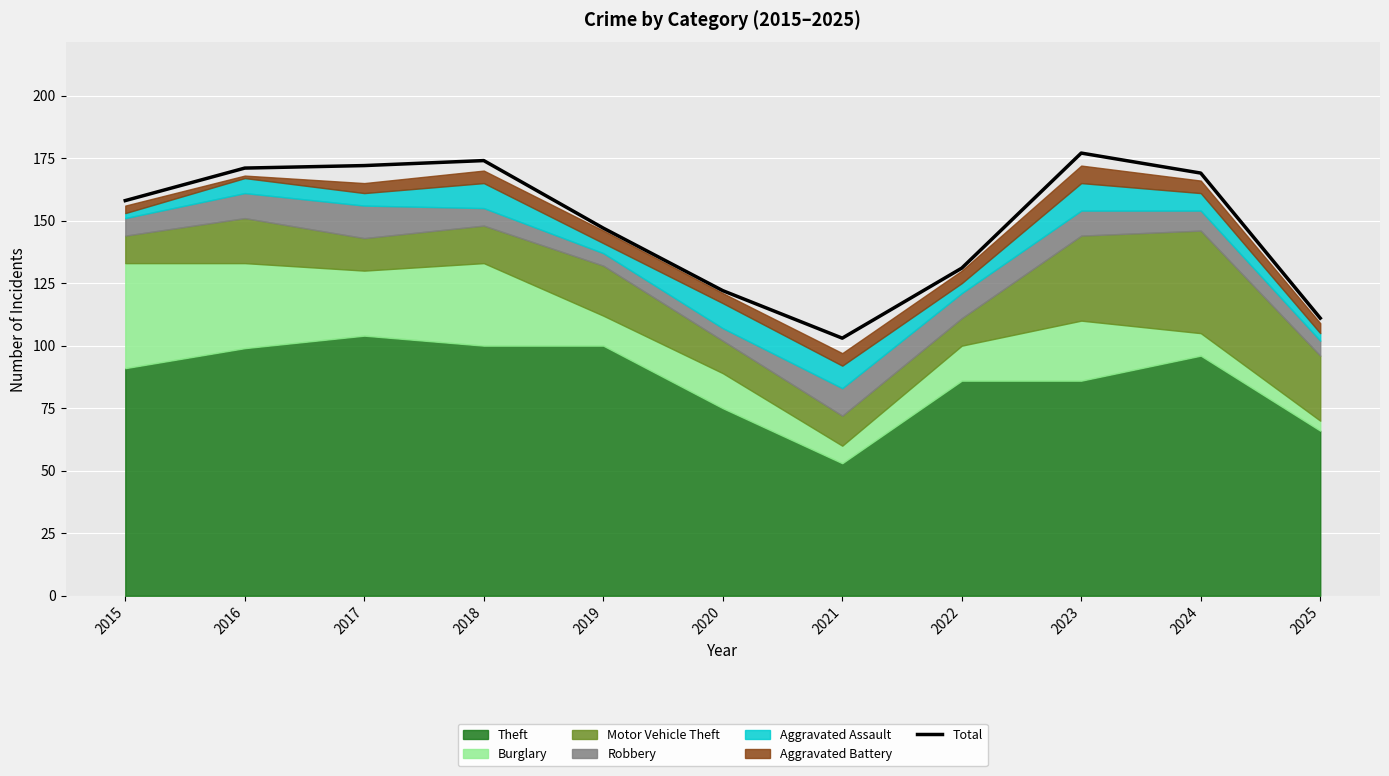

How many categories are shown in the chart?

11